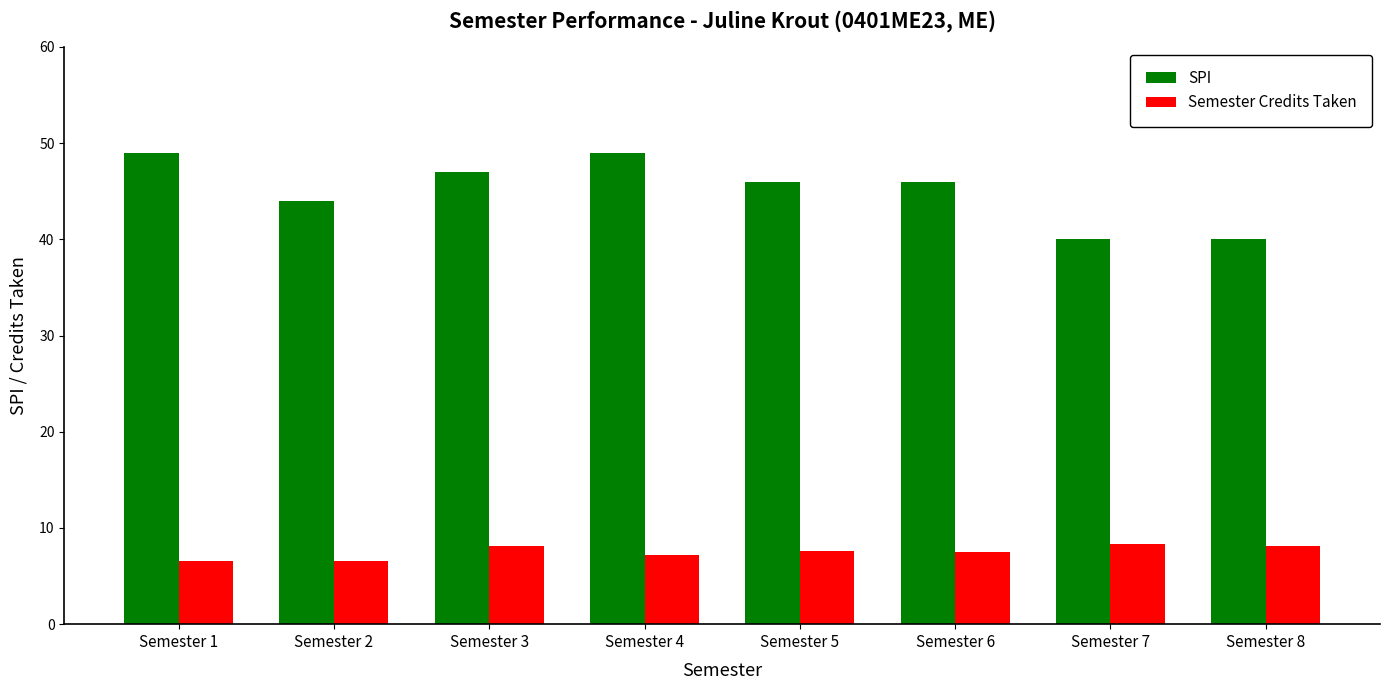

Is it true that SPI equals 49.0 at Semester 4?

True